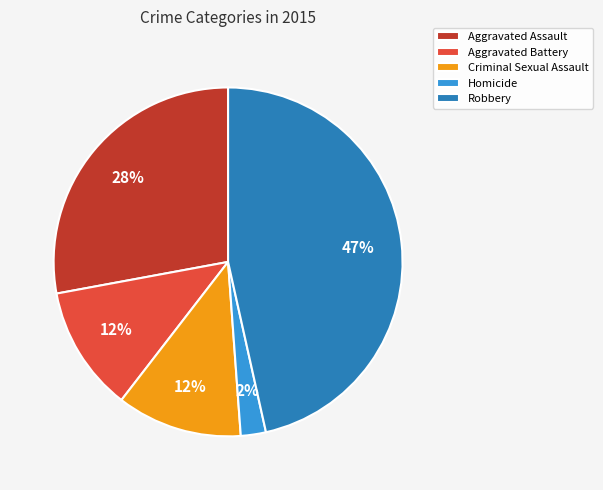

What is the largest slice in the pie chart?

Robbery